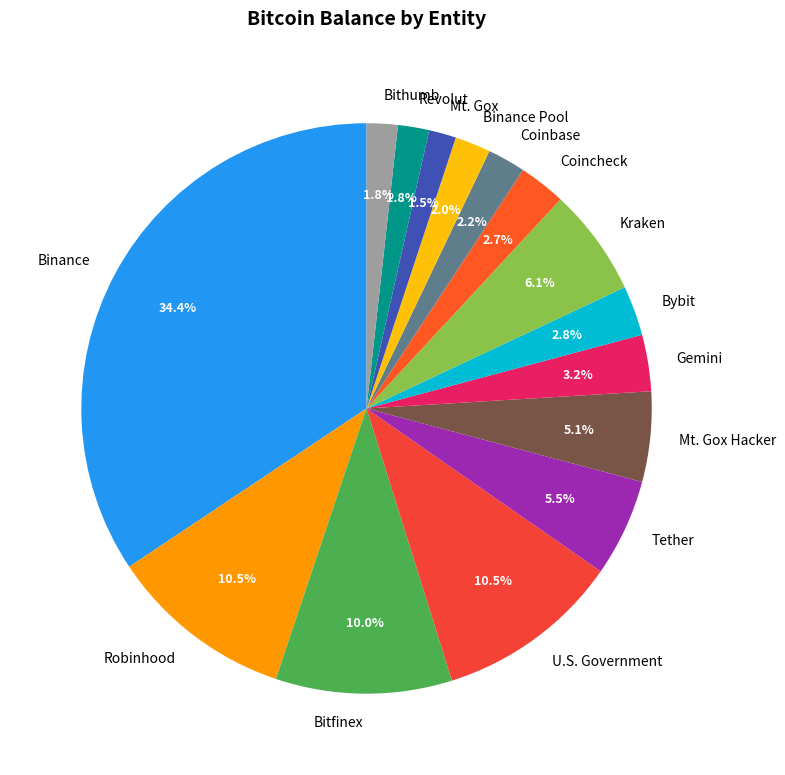

To the nearest percent, what is the combined percentage of Bybit and Coinbase?

5%